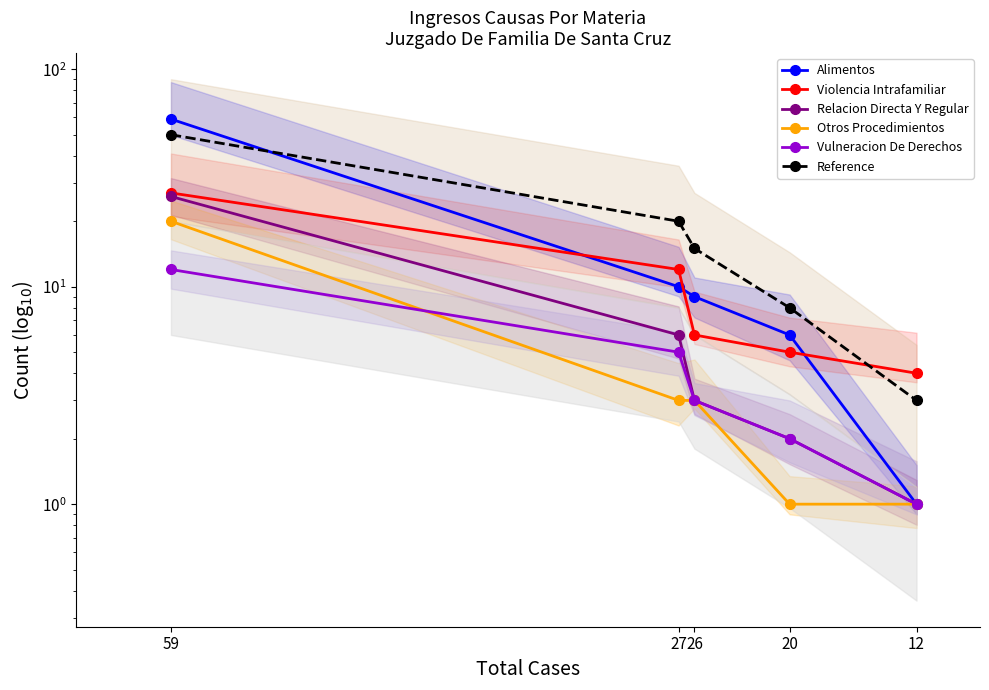

At which category is the sum across all series the highest?

59